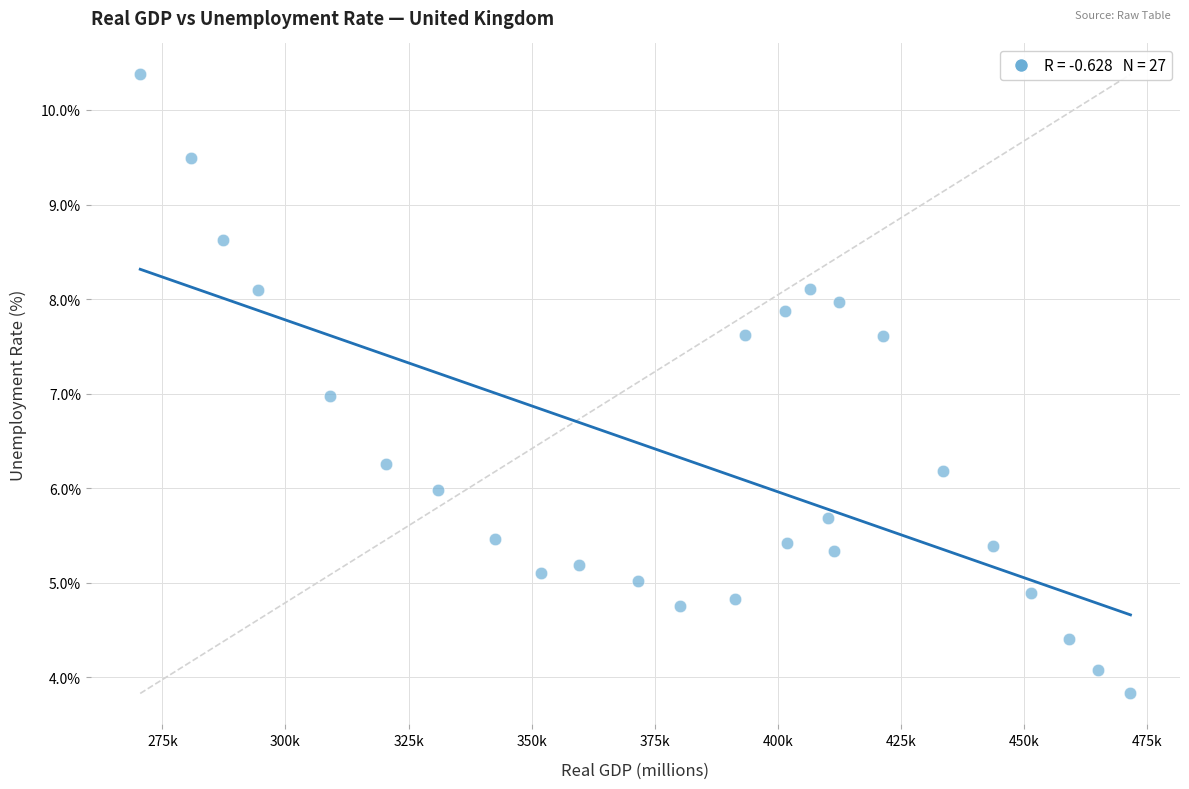

What is the range of Y values (max minus min)?

6.5